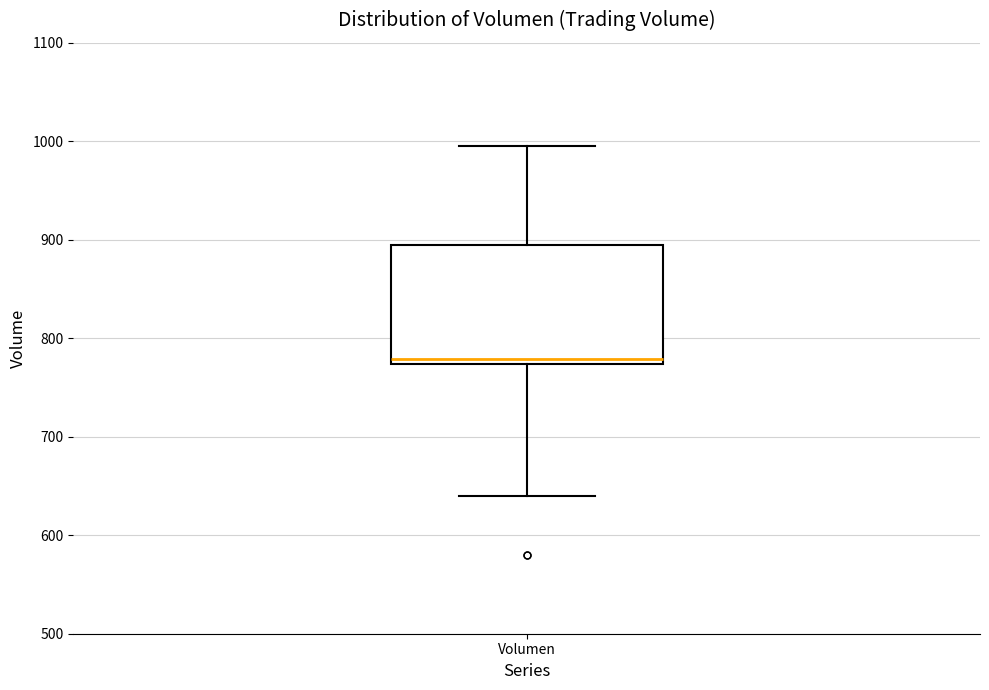

Where is the lower edge of the box for Volumen on the y-axis? The values are not printed on the chart, so give them approximately, as read against the axis.

770